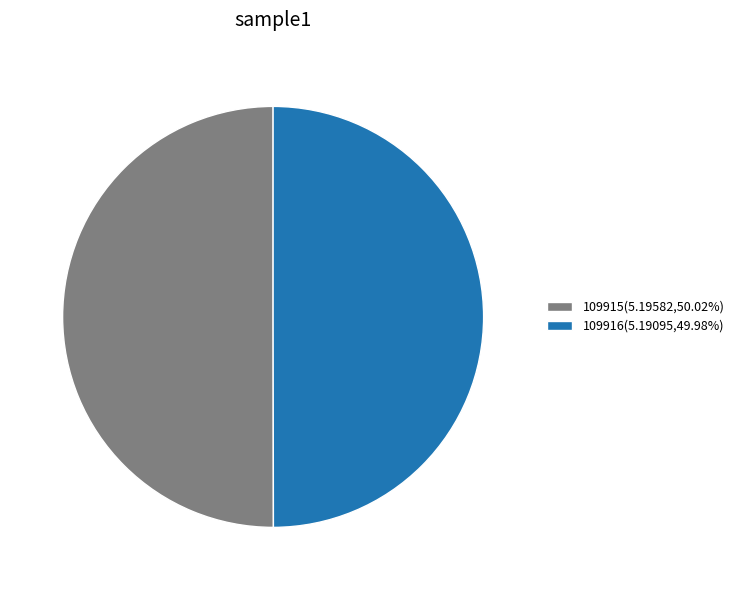

Do 109915(5.19582,50.02%) and 109916(5.19095,49.98%) together represent more than half of the pie?

Yes